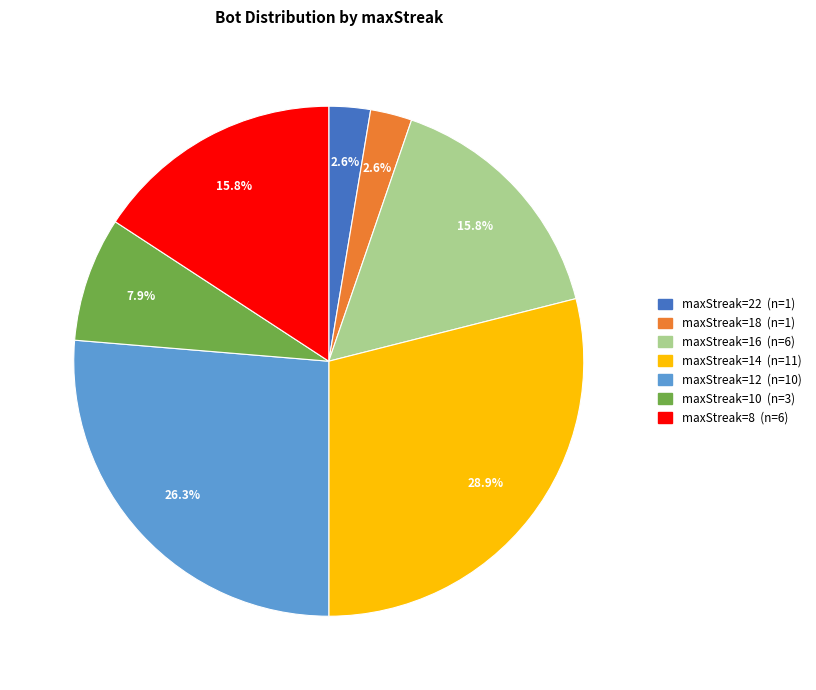

Is maxStreak=22 the majority of the pie?

No